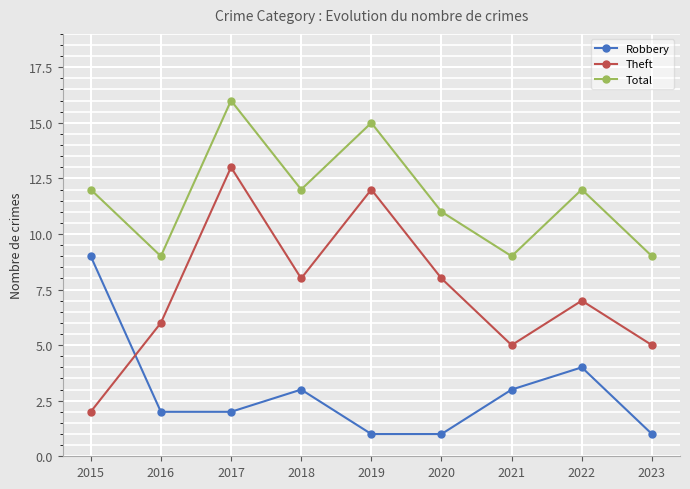

True or false: Robbery and Total cross at least once.

False